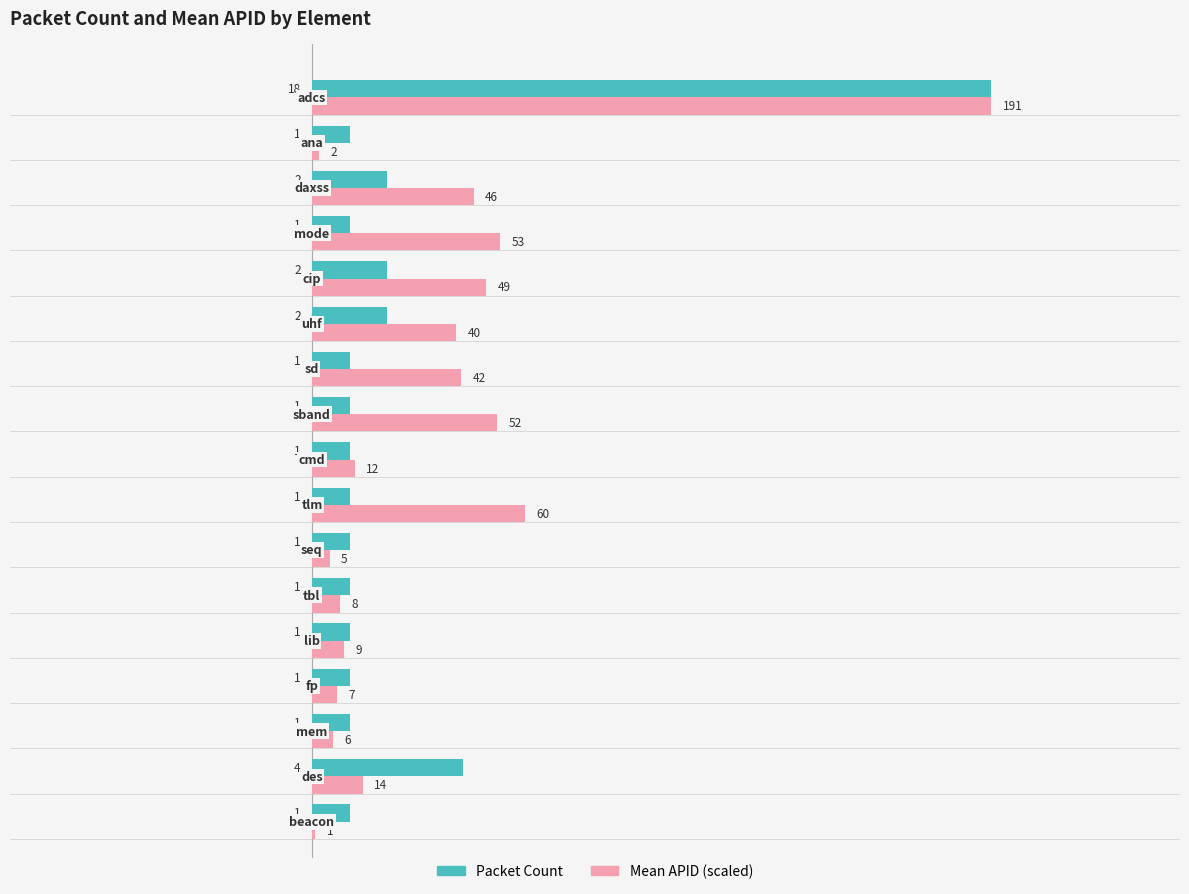

Which series has the largest total across all categories?

Mean APID (scaled)